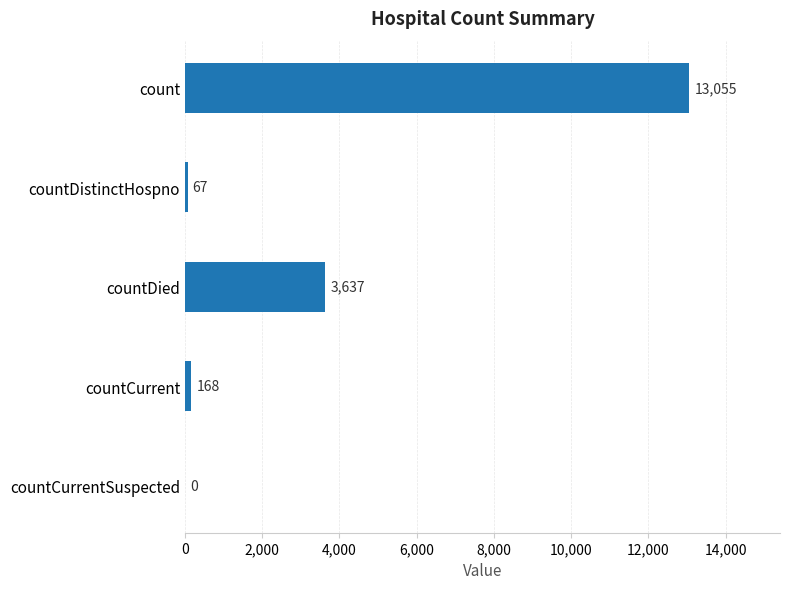

True or false: the data shows 0 at countCurrentSuspected.

True